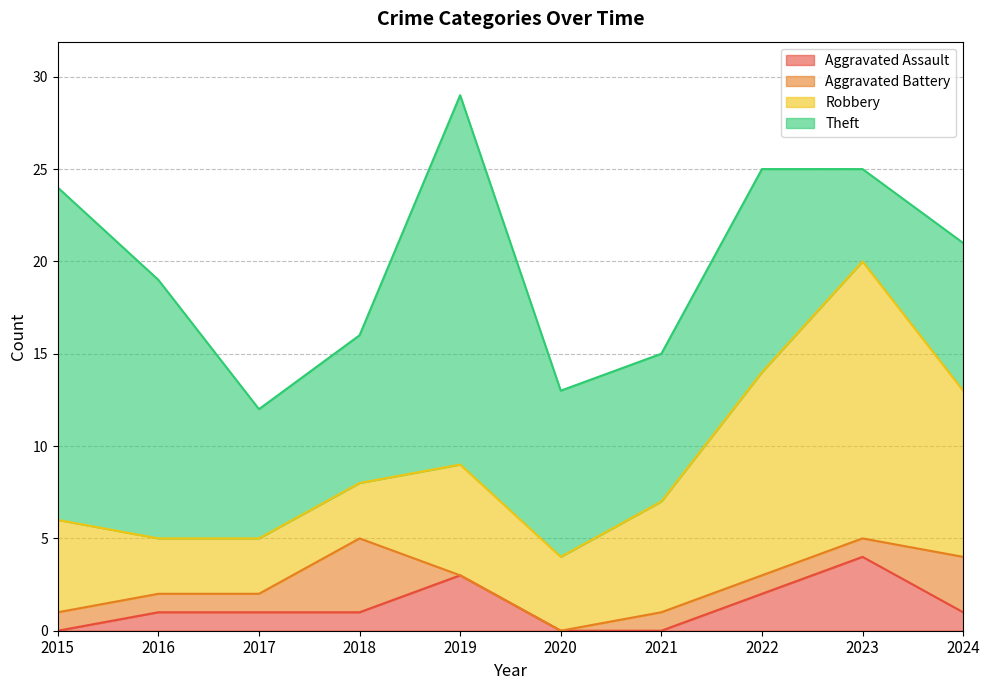

How many lines are shown in the chart?

4